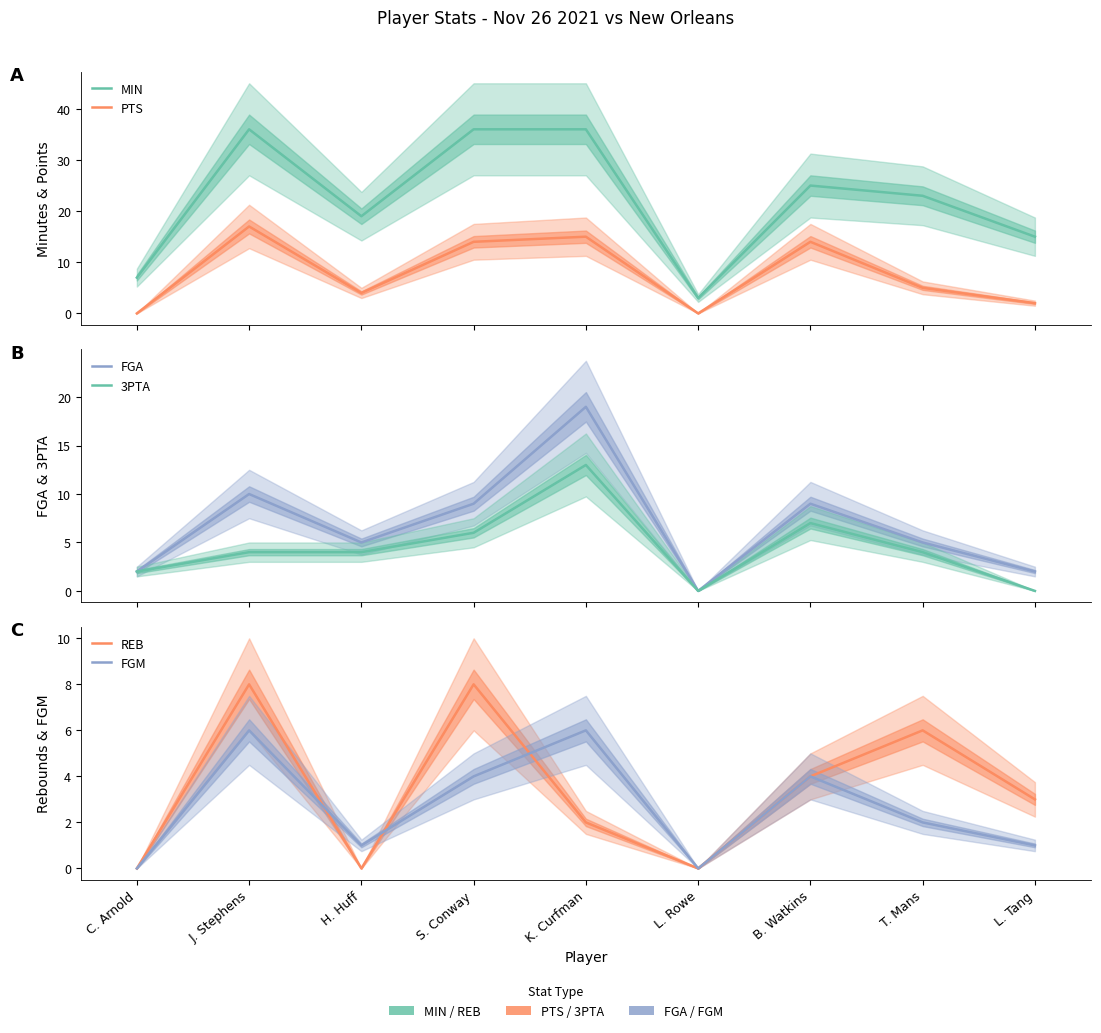

Does the chart have visible grid lines?

No